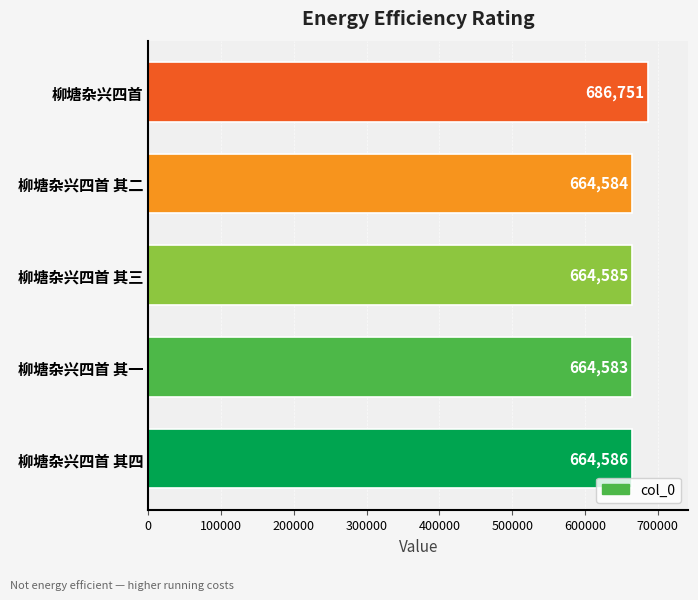

Which label corresponds to the smallest value in the chart?

柳塘杂兴四首 其一